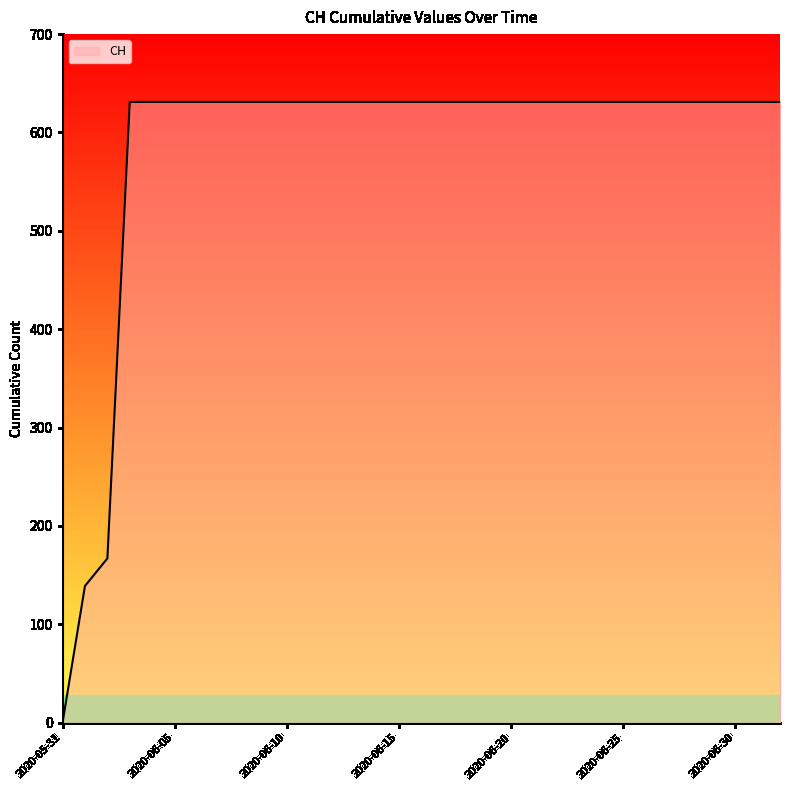

How many lines are shown in the chart?

1